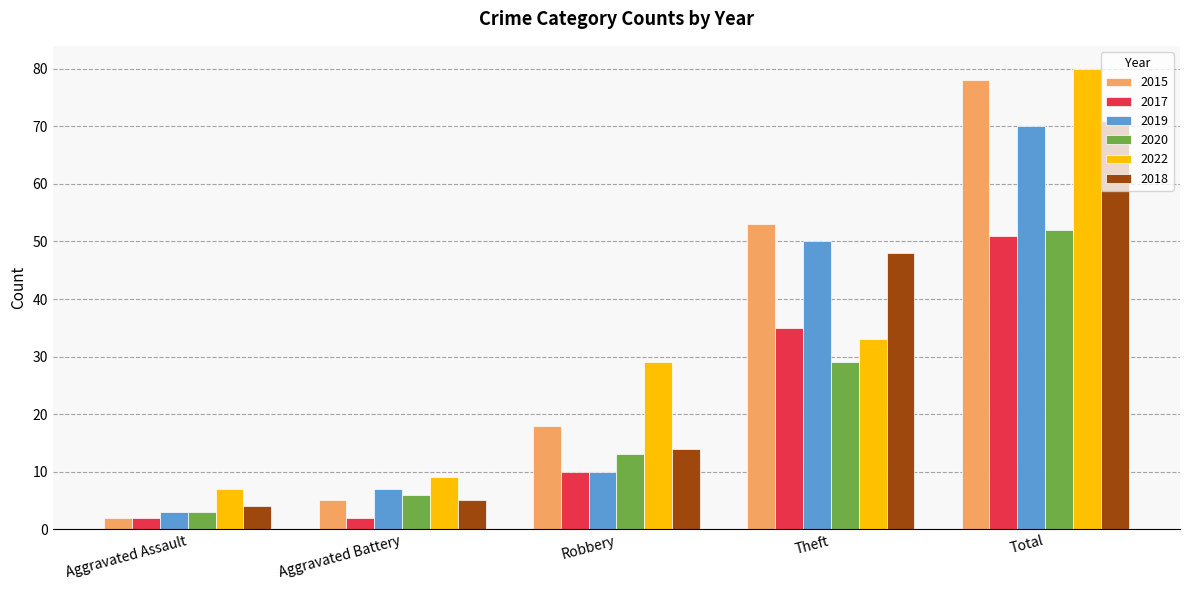

The 2020 series shows 76 at Total. True or false?

False